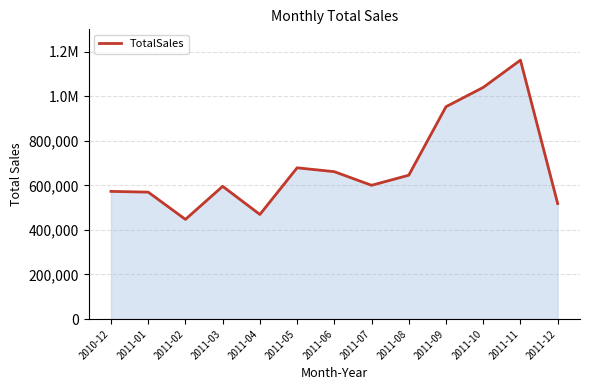

Does the chart have visible grid lines?

Yes